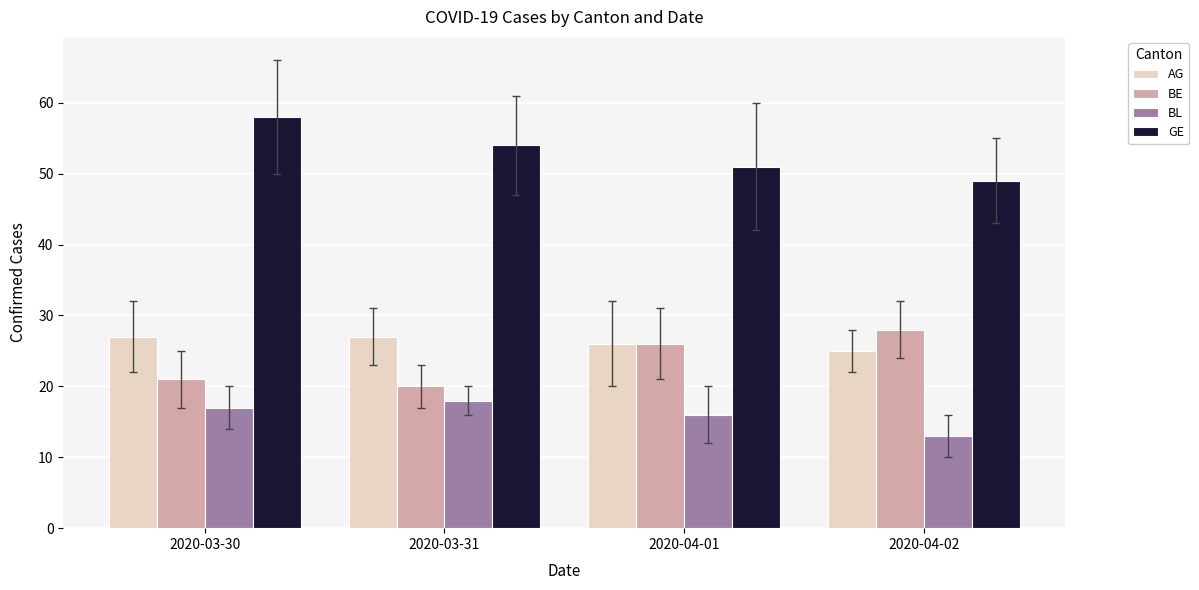

What is the value of the BE bar at the 1st from the left?

21